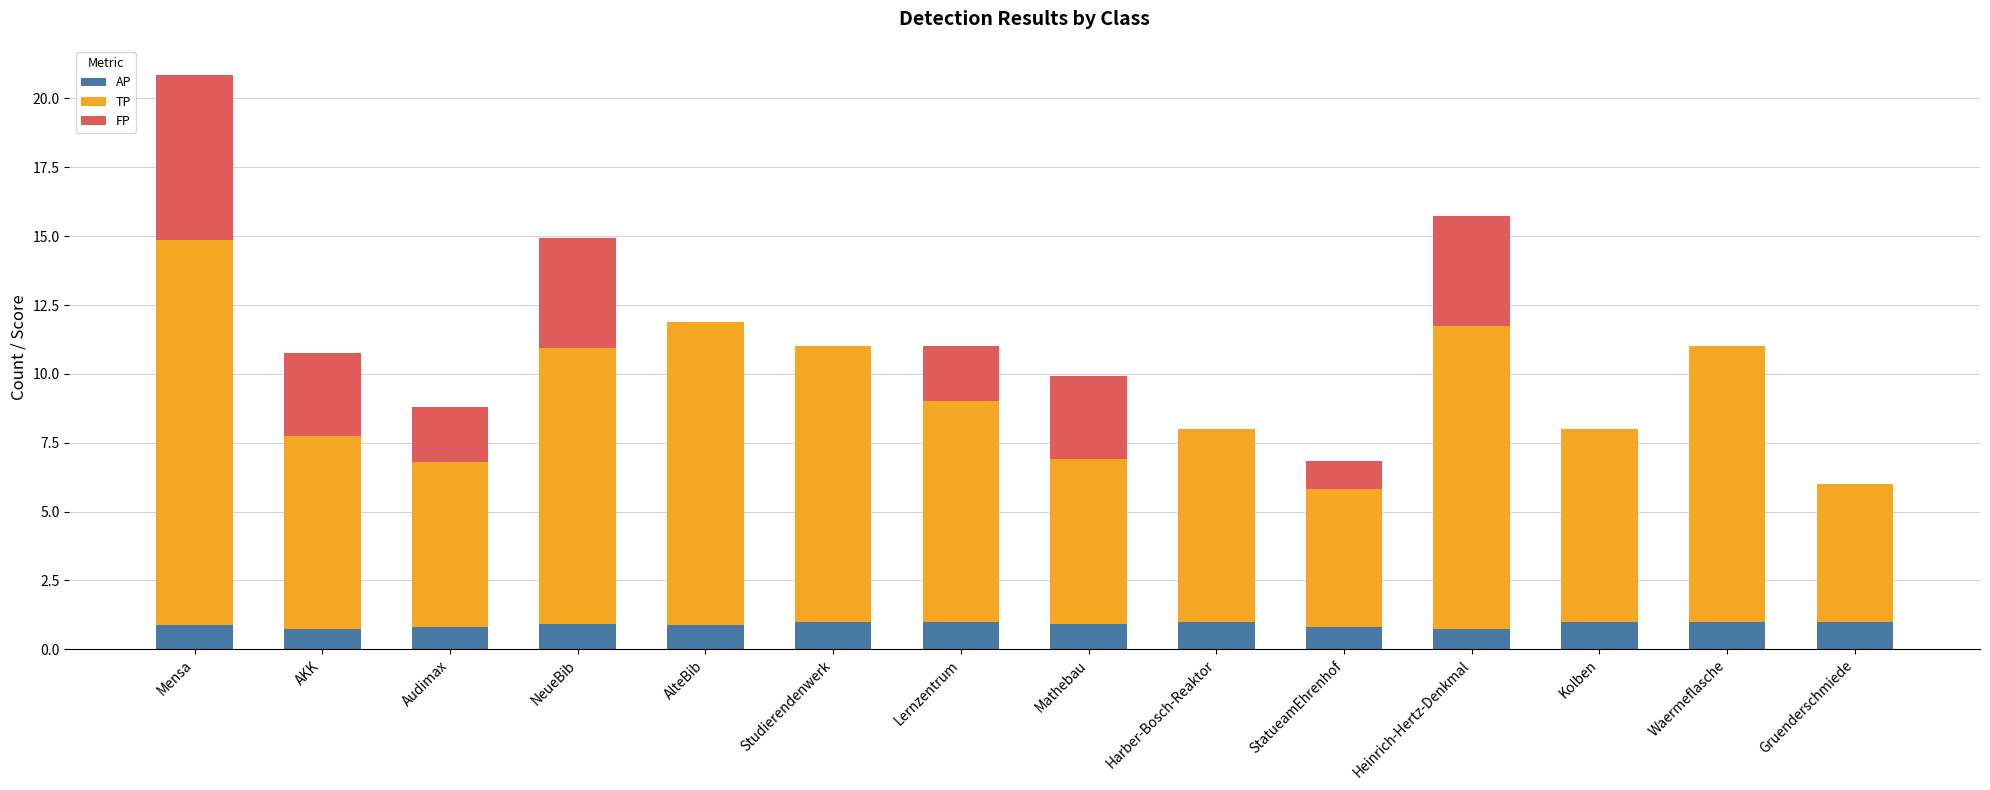

The AP series shows 1.0 at Gruenderschmiede. True or false?

True